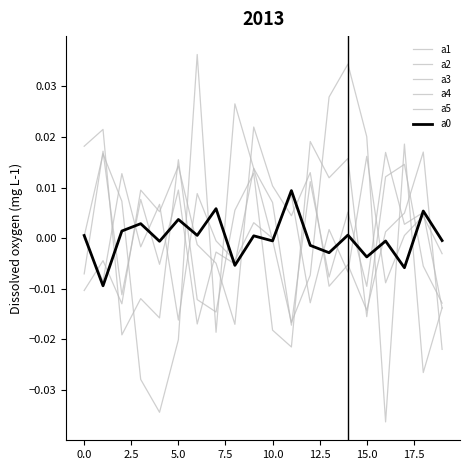

Does the chart have visible grid lines?

No